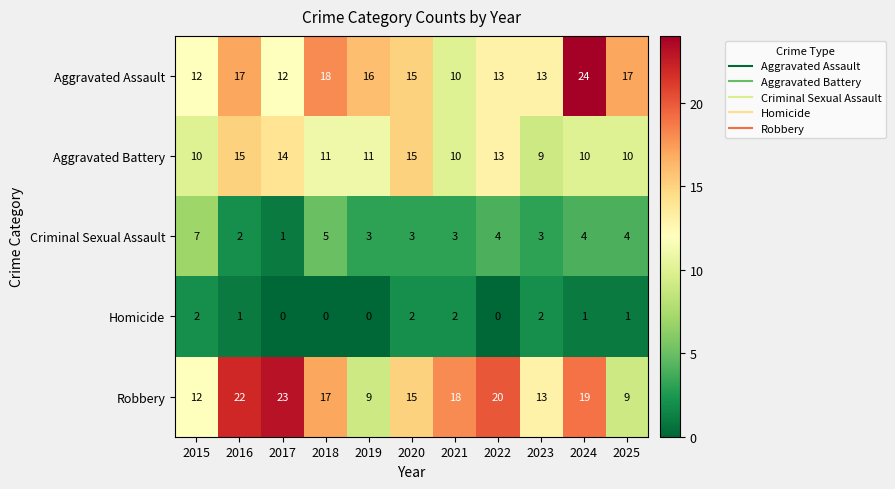

What is the minimum value for Robbery?

9